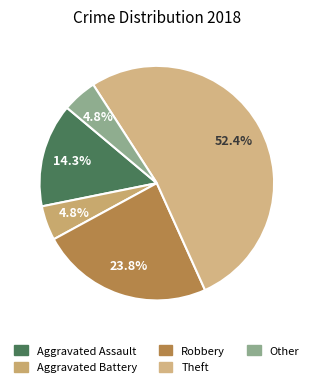

Rank the categories by value from lowest to highest.

Aggravated Battery, Other, Aggravated Assault, Robbery, Theft